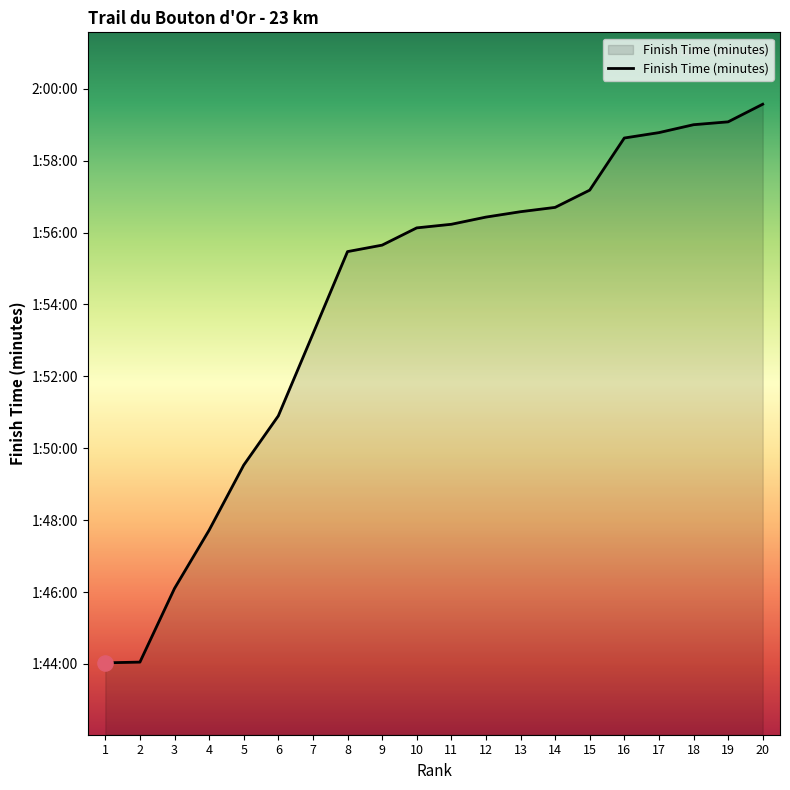

Approximately how many times larger is the value at 7 compared to 4?

1.1